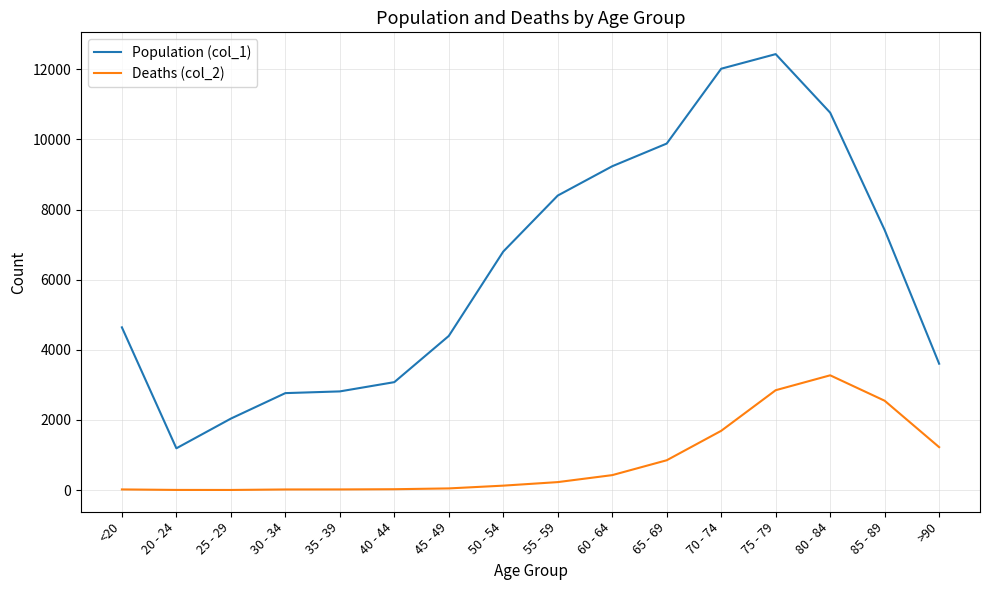

What are all the series names shown in the legend?

Population (col_1), Deaths (col_2)